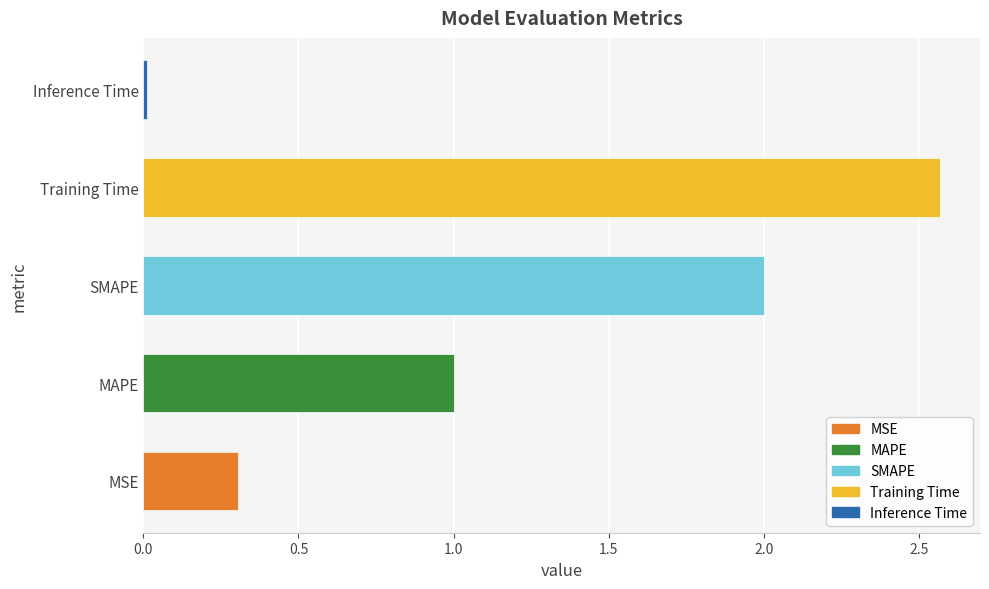

What is the sum of all values?

5.9